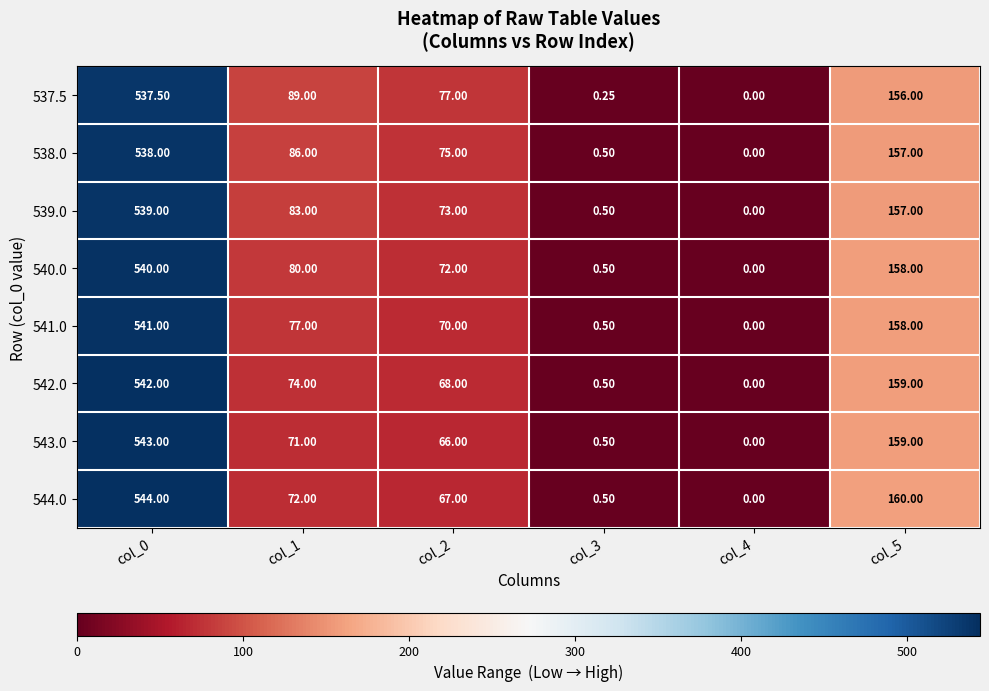

Reading left to right, list all the values displayed in this chart.

537.5: col_0=537.5	col_1=89.0	col_2=77.0	col_3=0.2	col_4=0.0	col_5=156.0
538.0: col_0=538.0	col_1=86.0	col_2=75.0	col_3=0.5	col_4=0.0	col_5=157.0
539.0: col_0=539.0	col_1=83.0	col_2=73.0	col_3=0.5	col_4=0.0	col_5=157.0
540.0: col_0=540.0	col_1=80.0	col_2=72.0	col_3=0.5	col_4=0.0	col_5=158.0
541.0: col_0=541.0	col_1=77.0	col_2=70.0	col_3=0.5	col_4=0.0	col_5=158.0
542.0: col_0=542.0	col_1=74.0	col_2=68.0	col_3=0.5	col_4=0.0	col_5=159.0
543.0: col_0=543.0	col_1=71.0	col_2=66.0	col_3=0.5	col_4=0.0	col_5=159.0
544.0: col_0=544.0	col_1=72.0	col_2=67.0	col_3=0.5	col_4=0.0	col_5=160.0